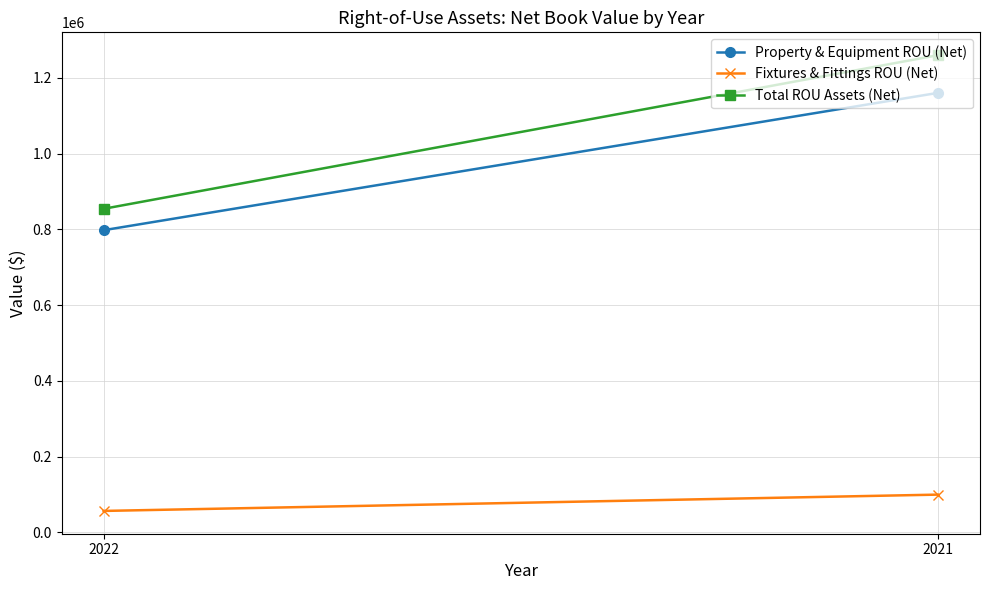

What is the value of the Total ROU Assets (Net) point at the 1st from the left?

854149